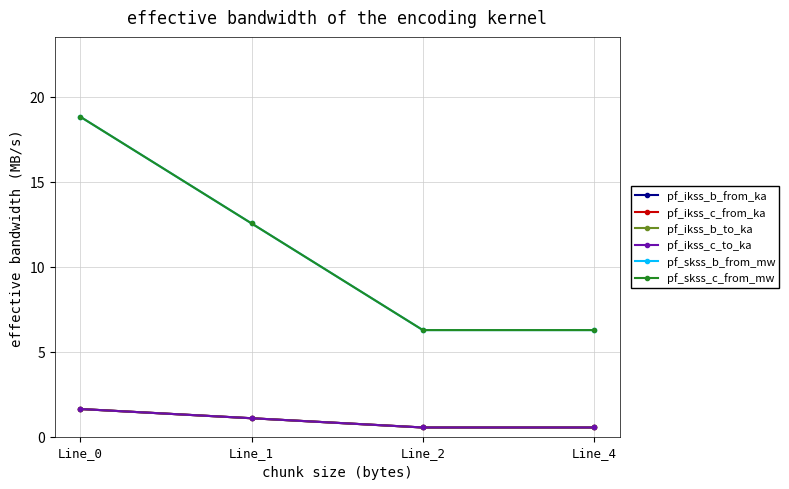

How many interior local valleys does the pf_skss_c_from_mw series have?

1